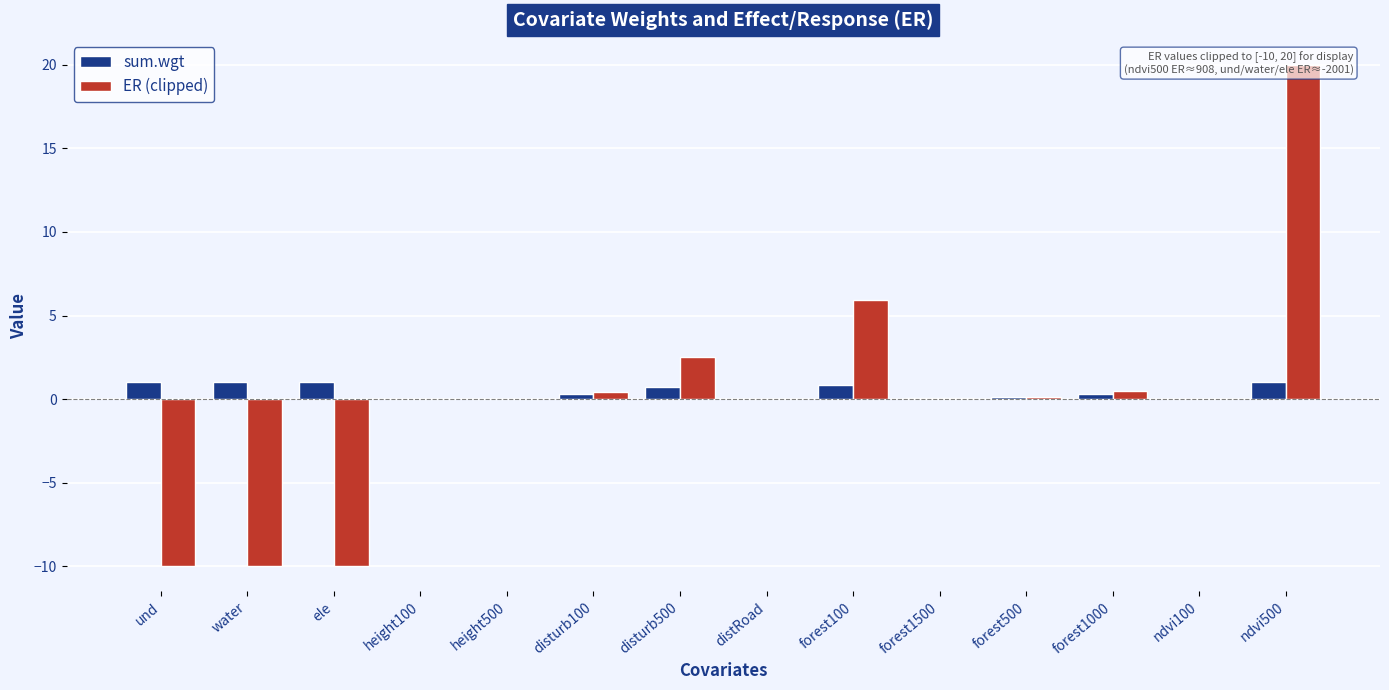

Reading left to right, extract all data points from this chart.

sum.wgt: 1.0	1.0	1.0	0.0	0.0	0.3	0.7	0.0	0.9	0.1	0.1	0.3	0.0	1.0
ER (clipped): -10.0	-10.0	-10.0	0.0	0.0	0.4	2.5	0.0	5.9	0.1	0.1	0.5	0.0	20.0